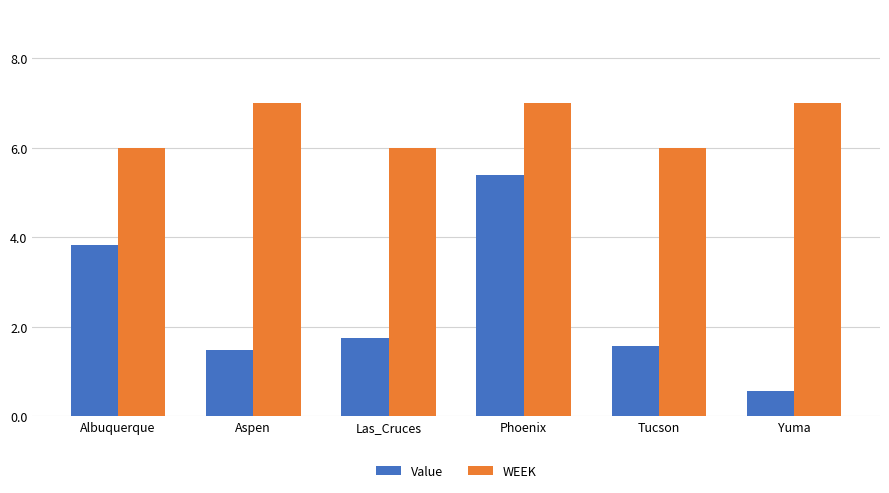

What is the minimum value for Value?

0.5